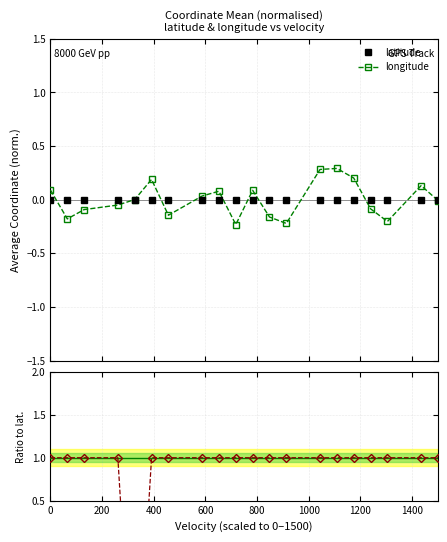

What is the value of the longitude point at the 15th from the left?

0.3